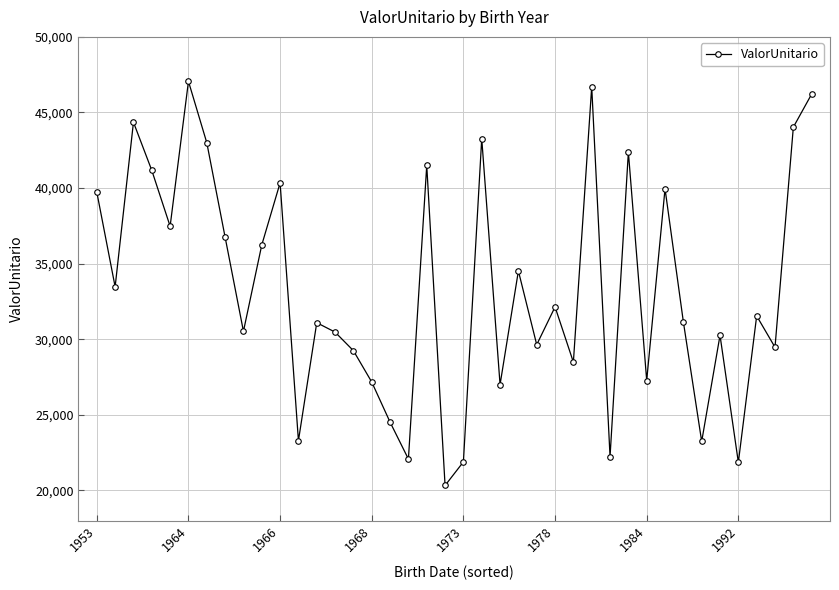

How many points are lower than both their immediate neighbors (excluding endpoints)?

14